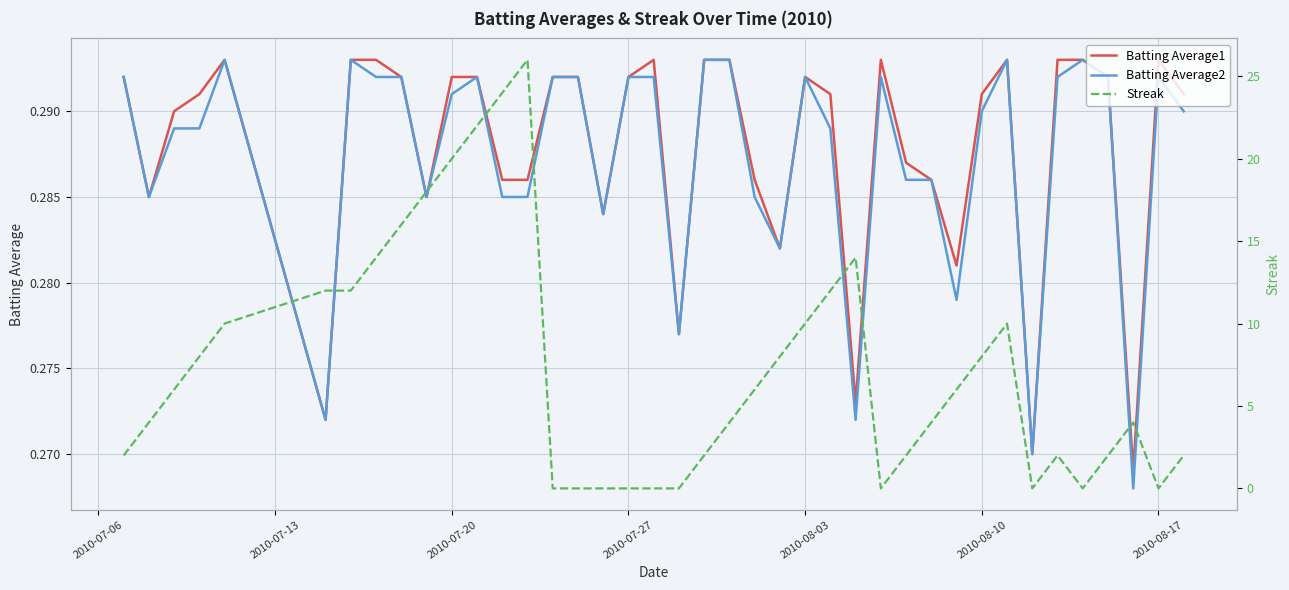

The value of Streak at 14 is -13.3. True or false?

False